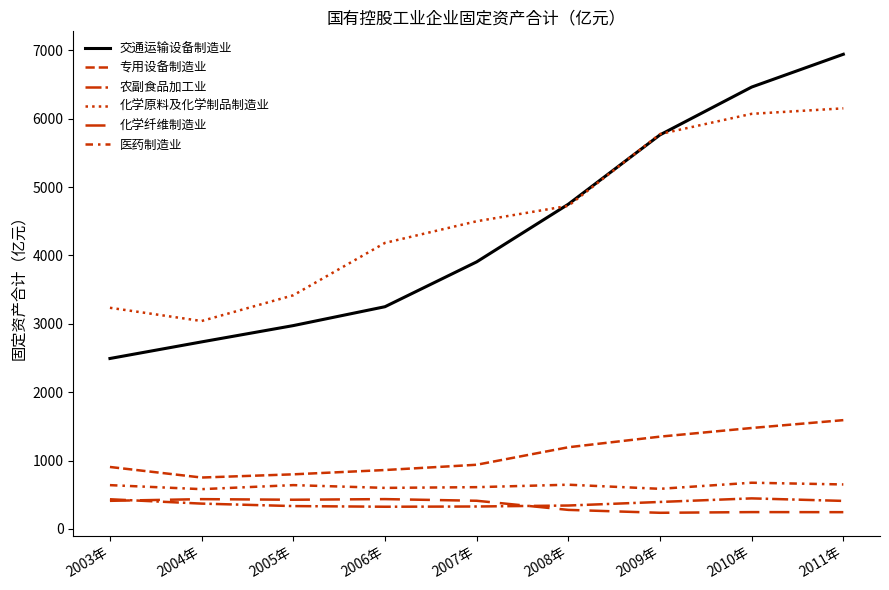

What value does the 农副食品加工业 series have at 2010年?

446.9